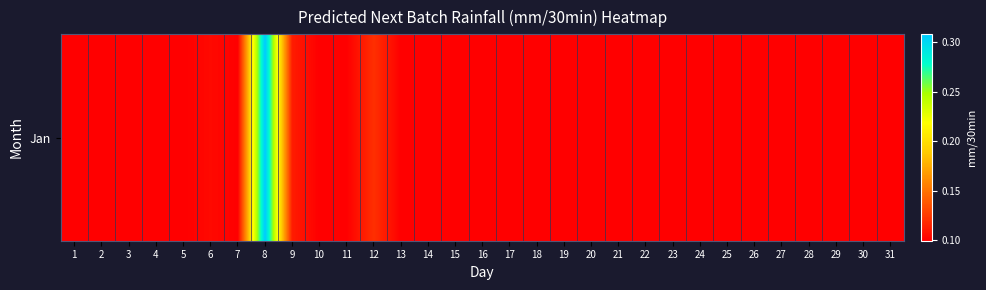

Which label corresponds to the largest value in the chart?

8